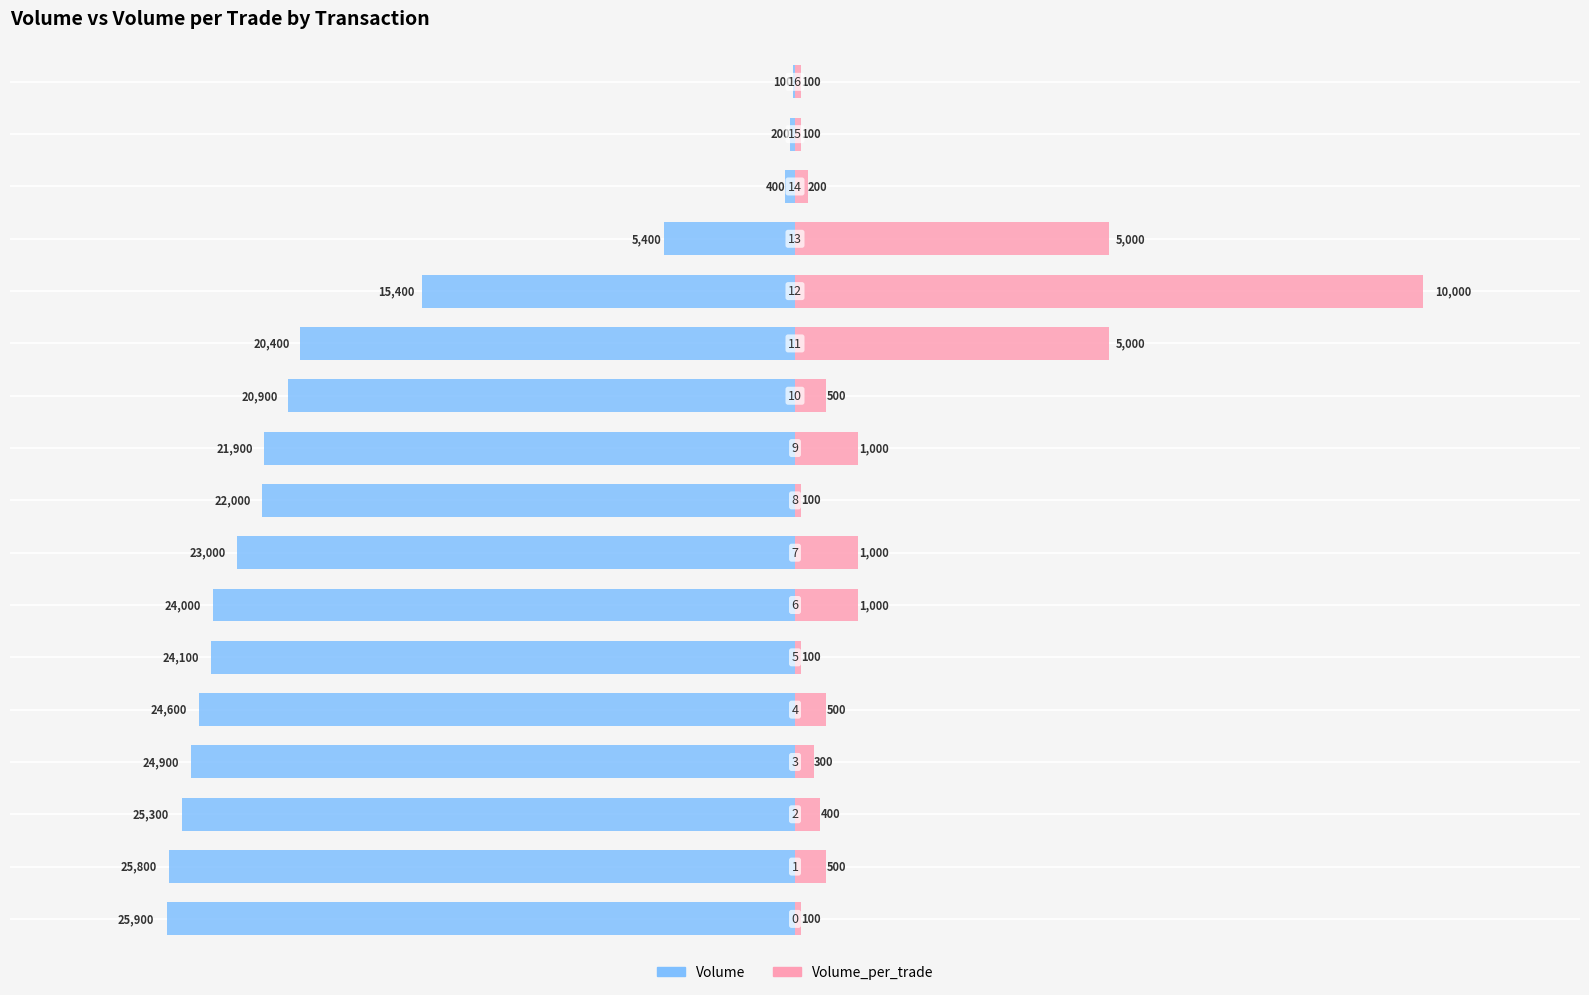

Where does the Volume series first go above -22000?

9